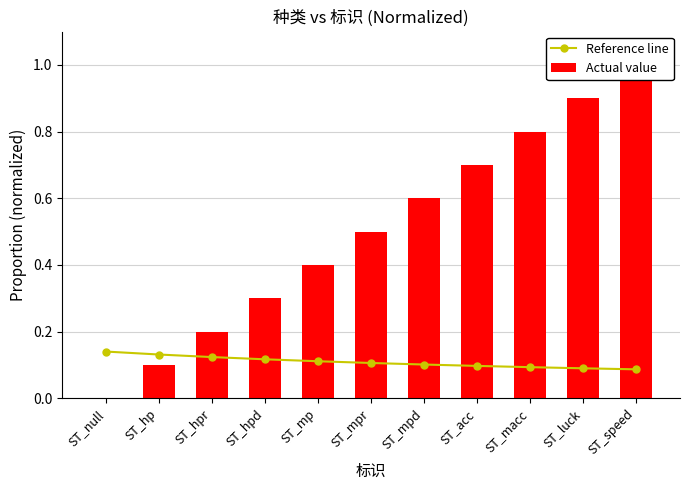

What is the maximum value shown in the chart?

1.0